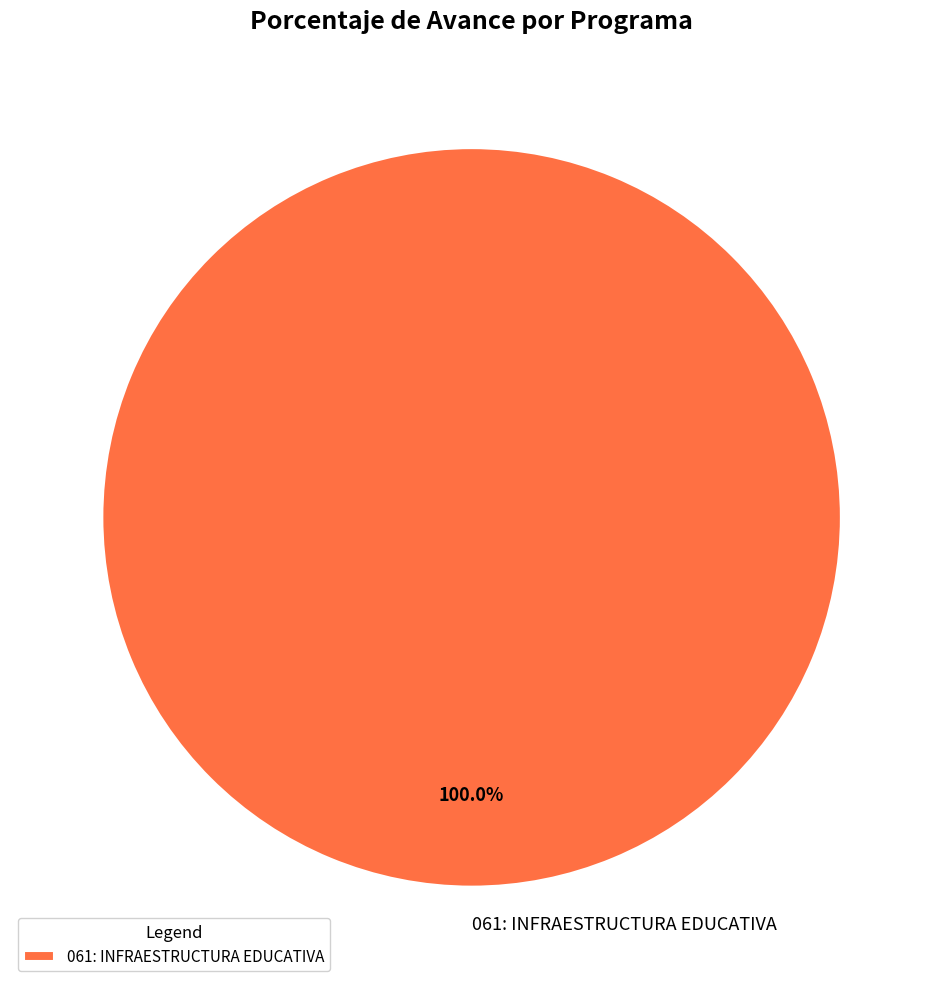

Which slice represents more than half of the pie?

061: INFRAESTRUCTURA EDUCATIVA